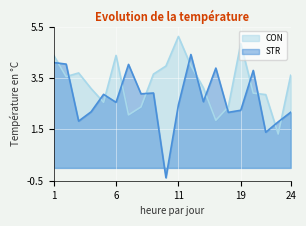

Which label corresponds to the smallest value in the chart?

10